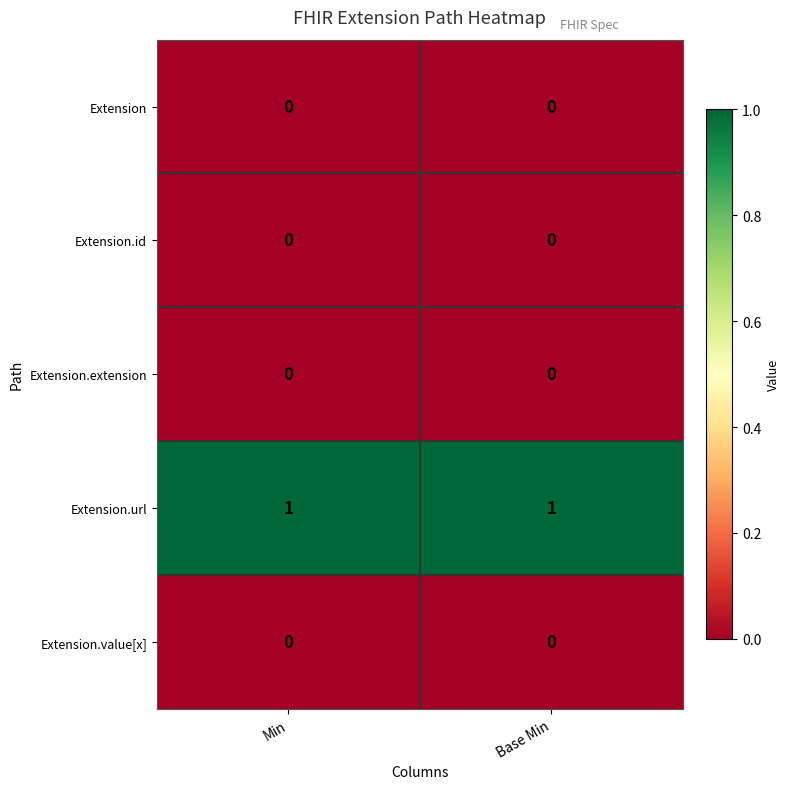

Which series has the largest total across all categories?

Extension.url